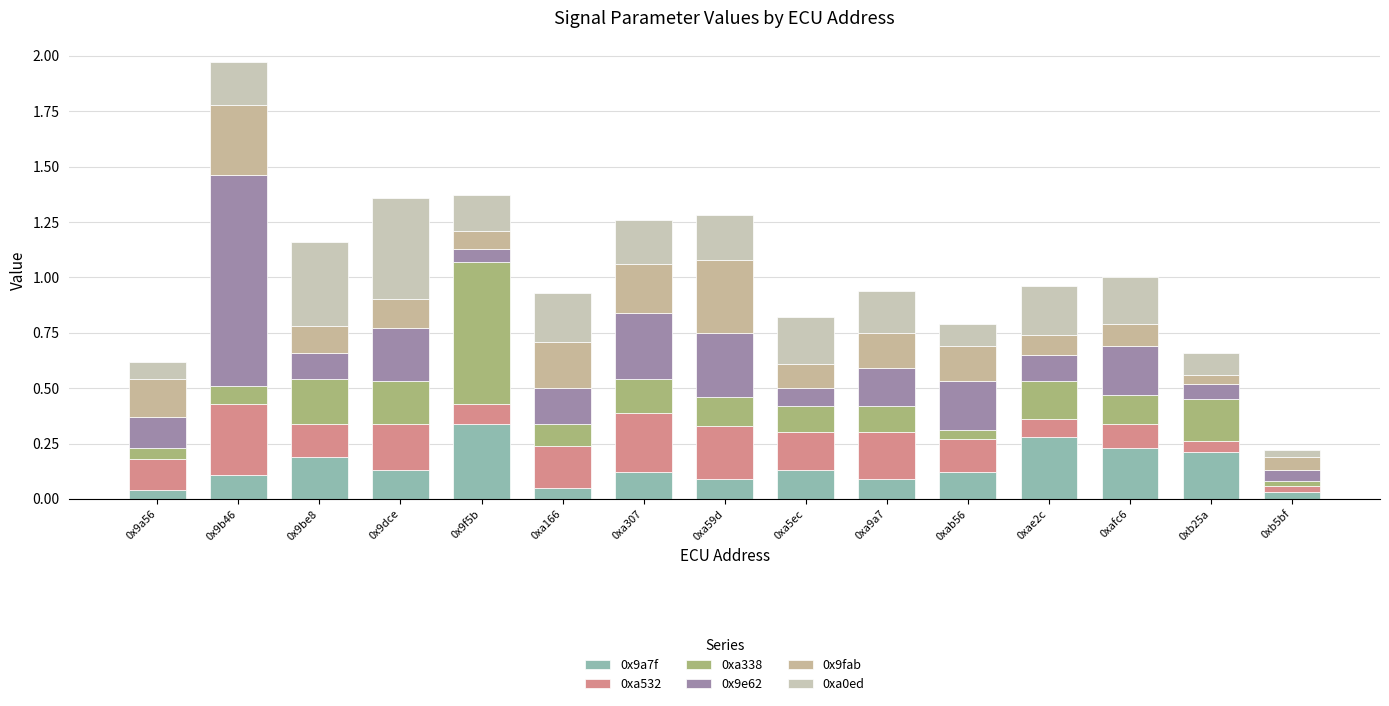

What is the sum of the 0xa532 values at 0x9a56 and 0x9dce?

0.3